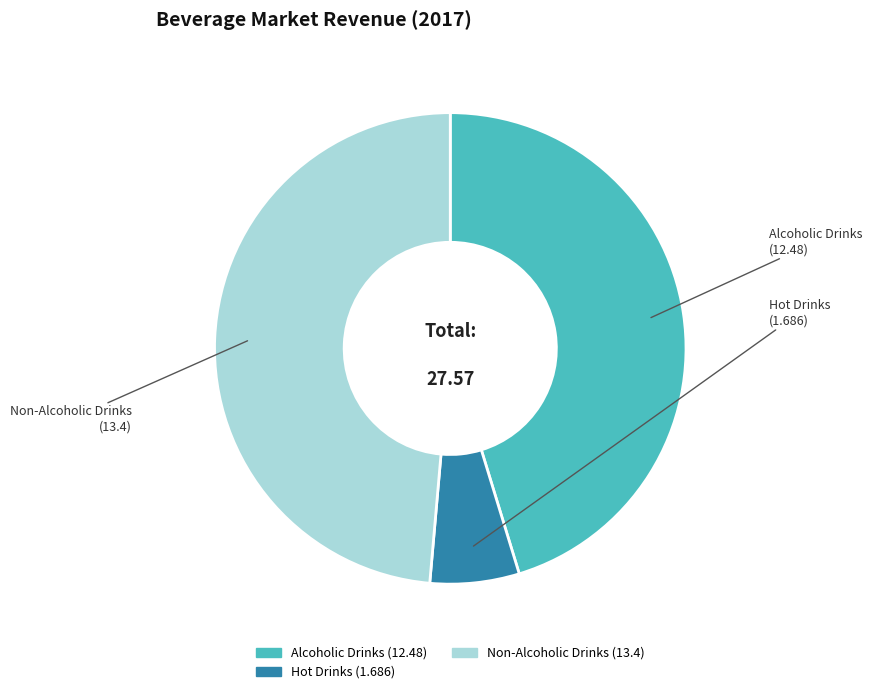

Is there a majority slice in this chart?

No